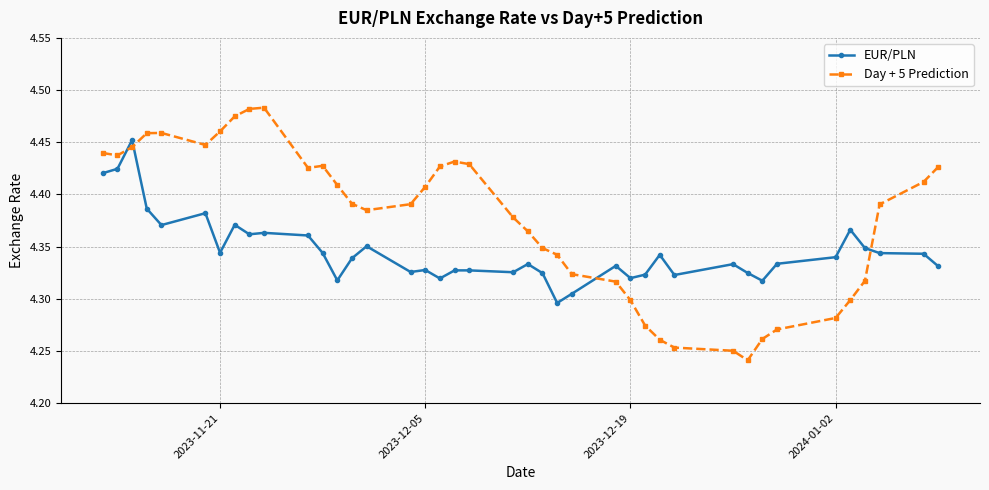

Which series has the largest total across all categories?

Day + 5 Prediction